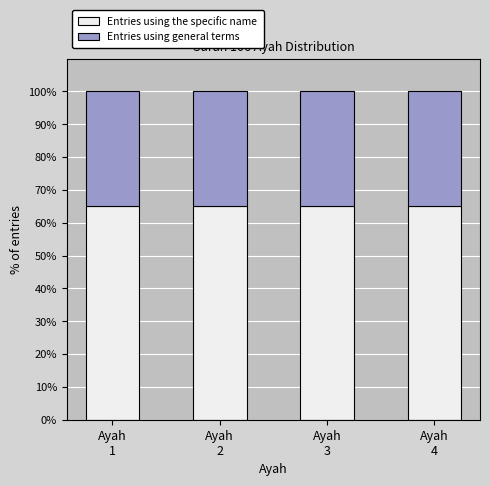

What are all the series names shown in the legend?

Entries using the specific name, Entries using general terms